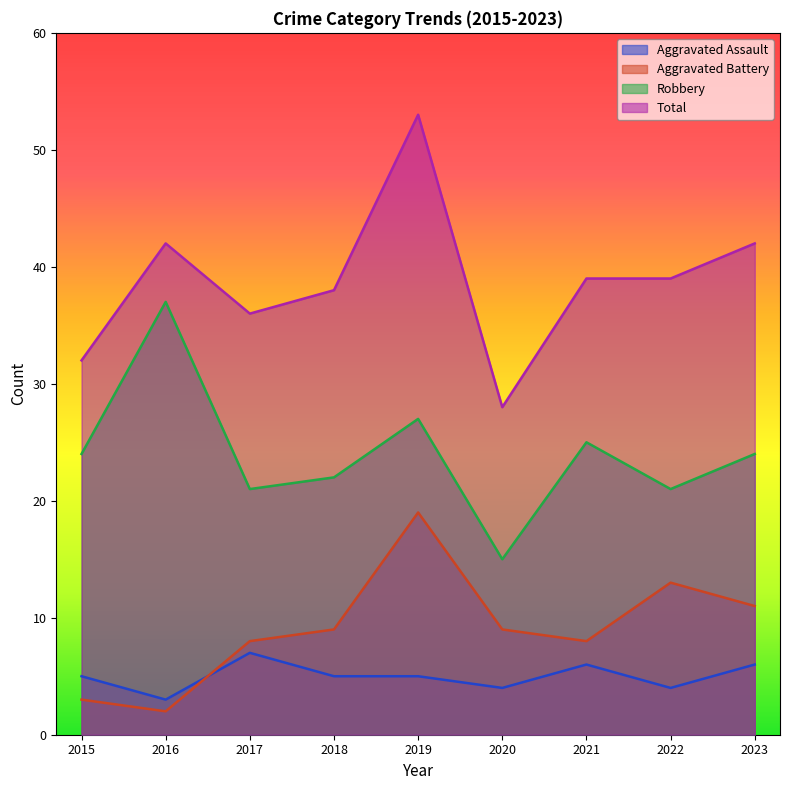

Reading right to left, extract all data points from this chart.

Aggravated Assault: 2023=6	2022=4	2021=6	2020=4	2019=5	2018=5	2017=7	2016=3	2015=5
Aggravated Battery: 2023=11	2022=13	2021=8	2020=9	2019=19	2018=9	2017=8	2016=2	2015=3
Robbery: 2023=24	2022=21	2021=25	2020=15	2019=27	2018=22	2017=21	2016=37	2015=24
Total: 2023=42	2022=39	2021=39	2020=28	2019=53	2018=38	2017=36	2016=42	2015=32